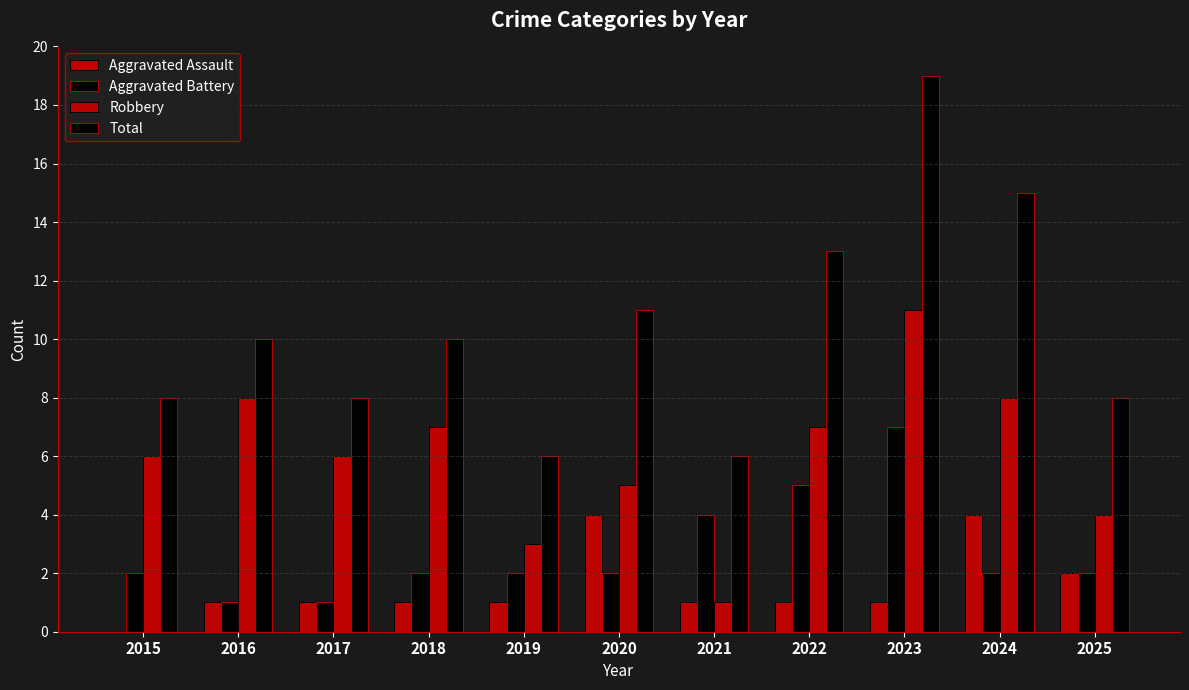

List the series in order of their peak value, lowest first.

Aggravated Assault, Aggravated Battery, Robbery, Total